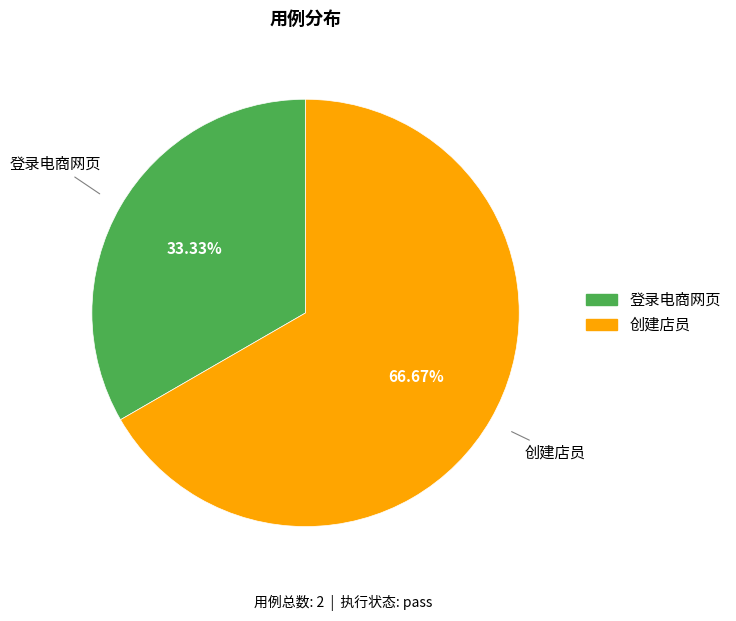

Count the number of slices in the pie.

2